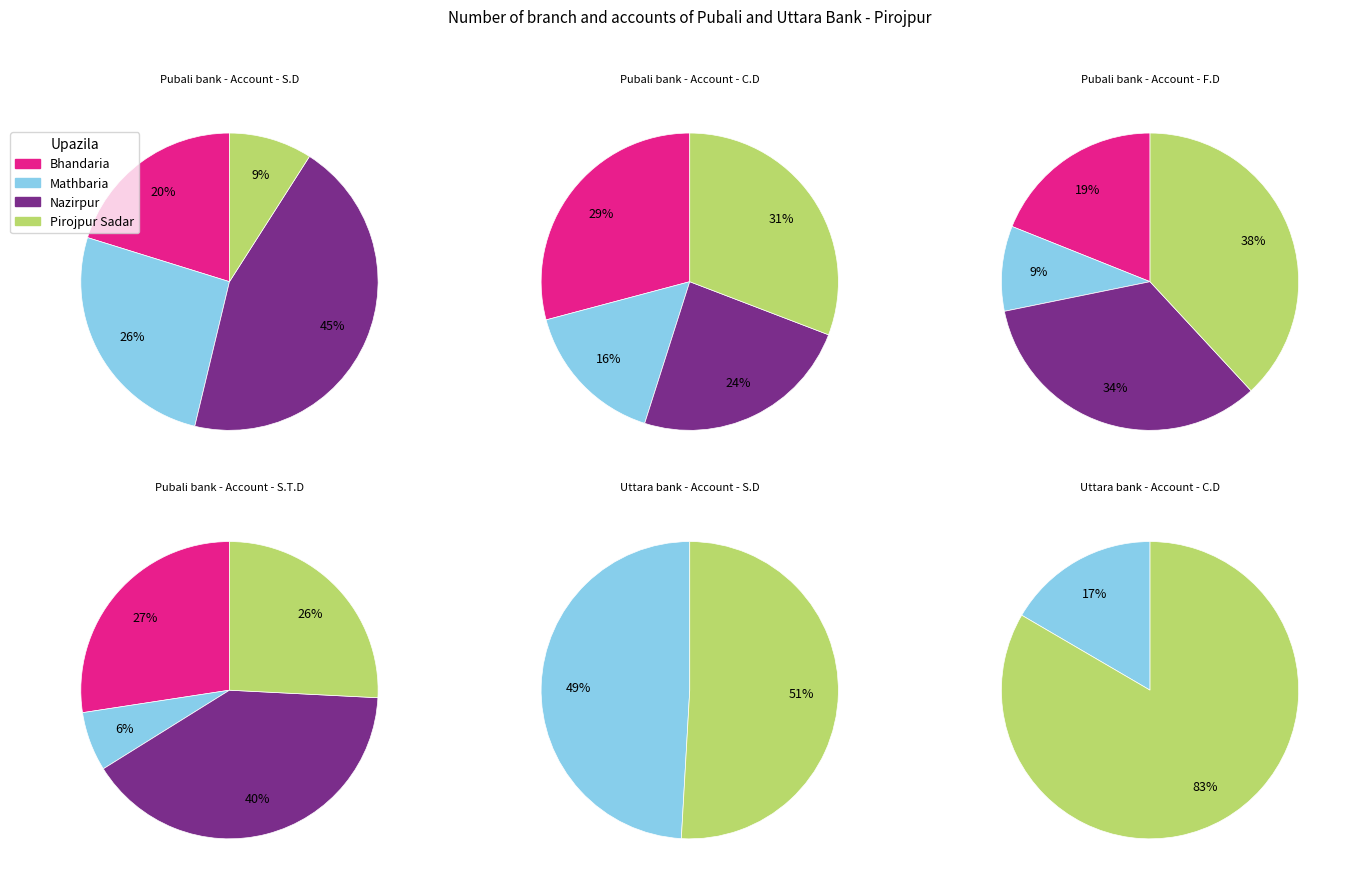

What portion of the pie excludes Nazirpur?

55.3%